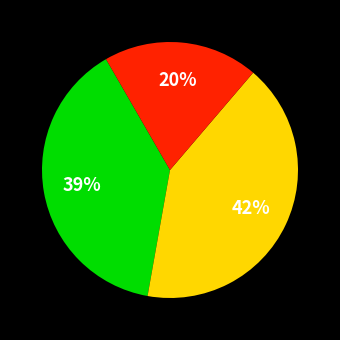

To the nearest percent, what is the difference between the largest and smallest slice percentages?

22%